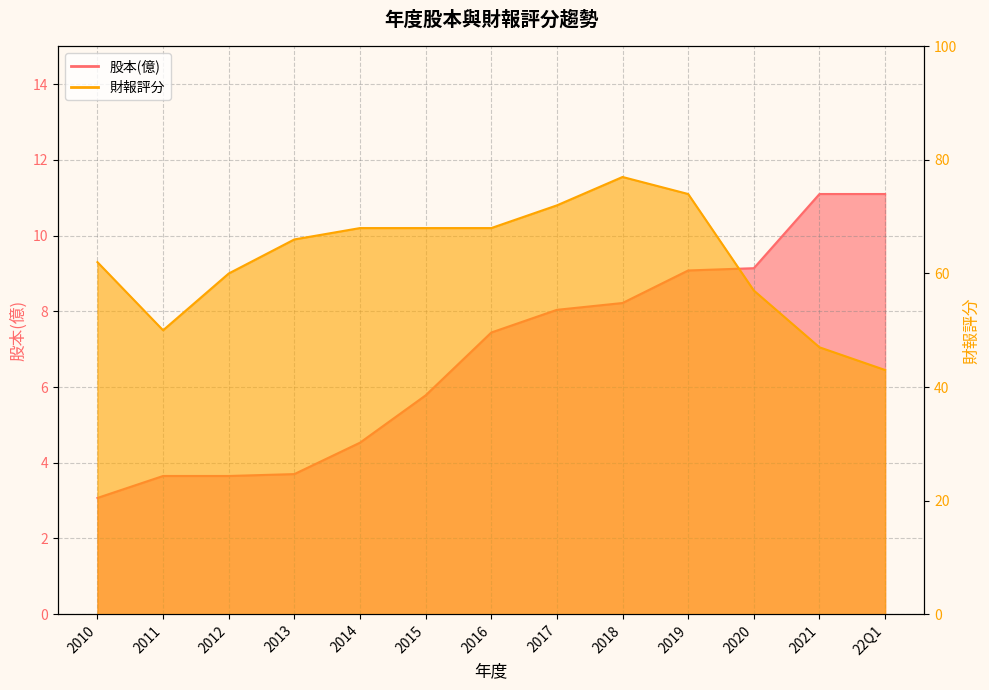

Count the number of data series in this chart.

2